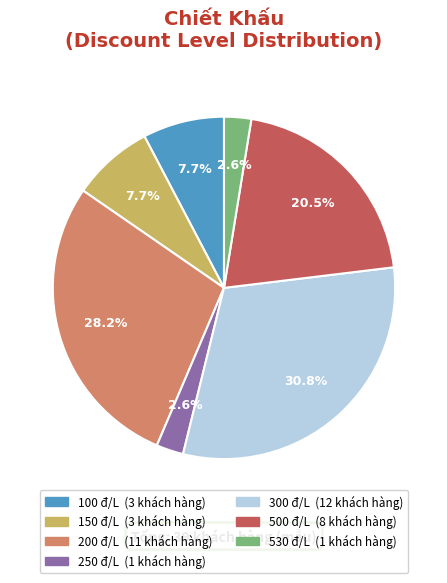

Which has a higher value, 300 or 100?

300